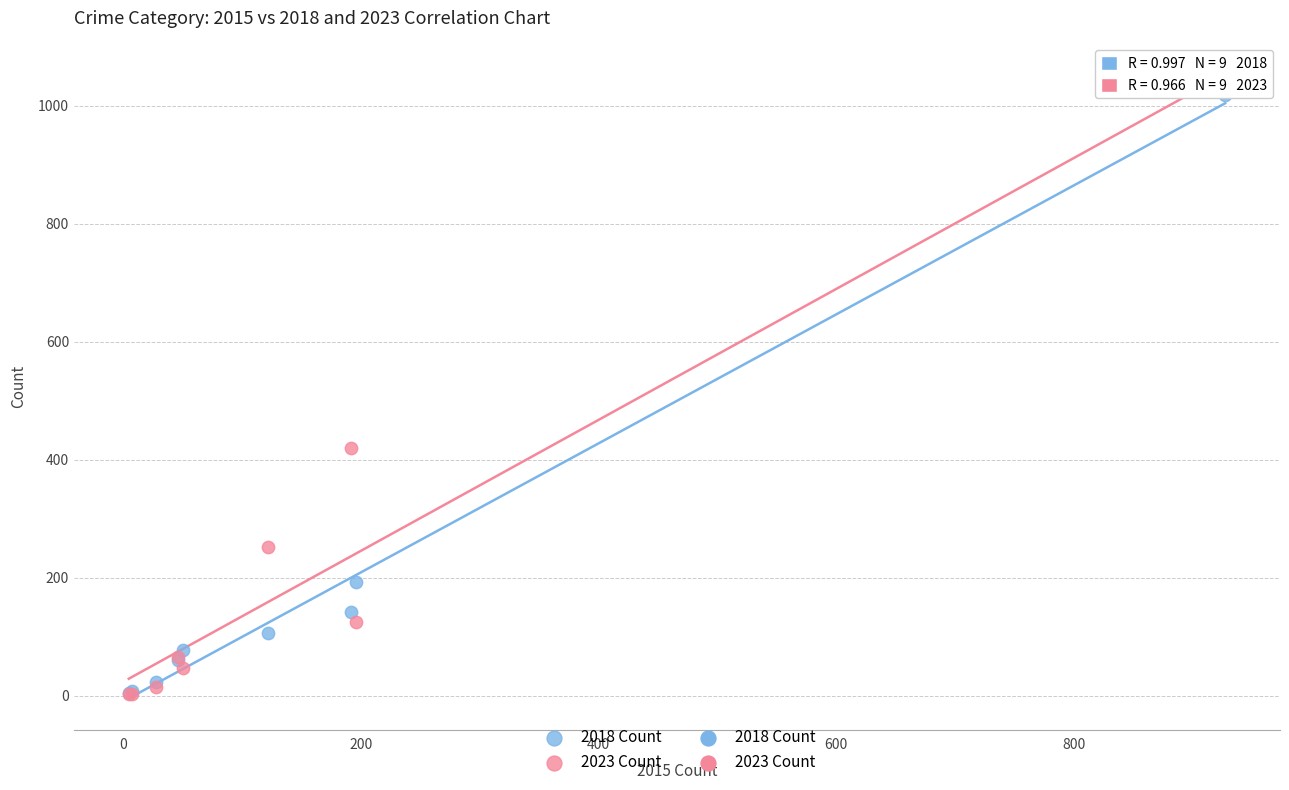

In the 2018 Count series, what Y value is closest to 511?

192